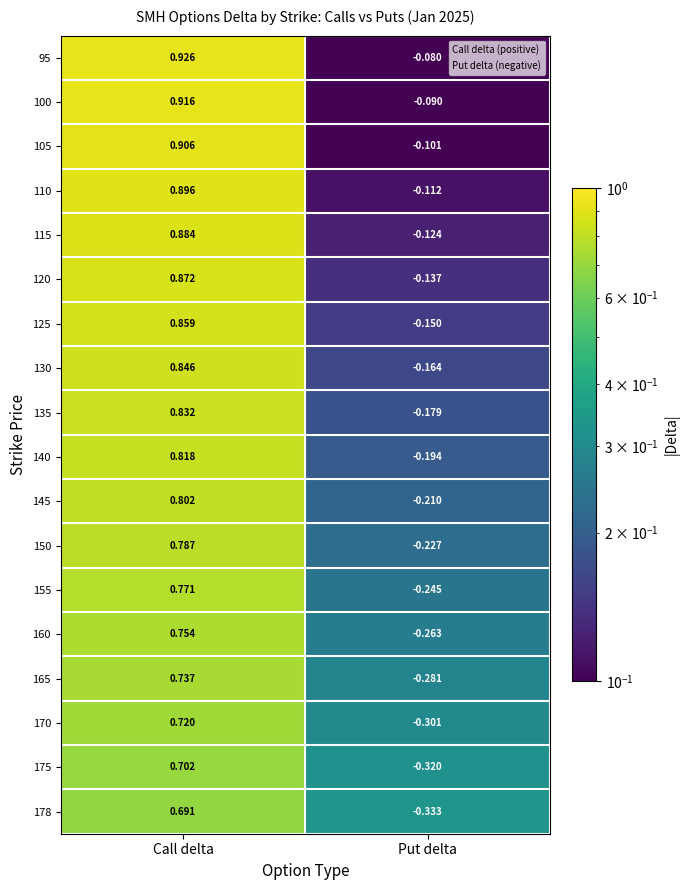

Which series has the largest range (max minus min)?

178